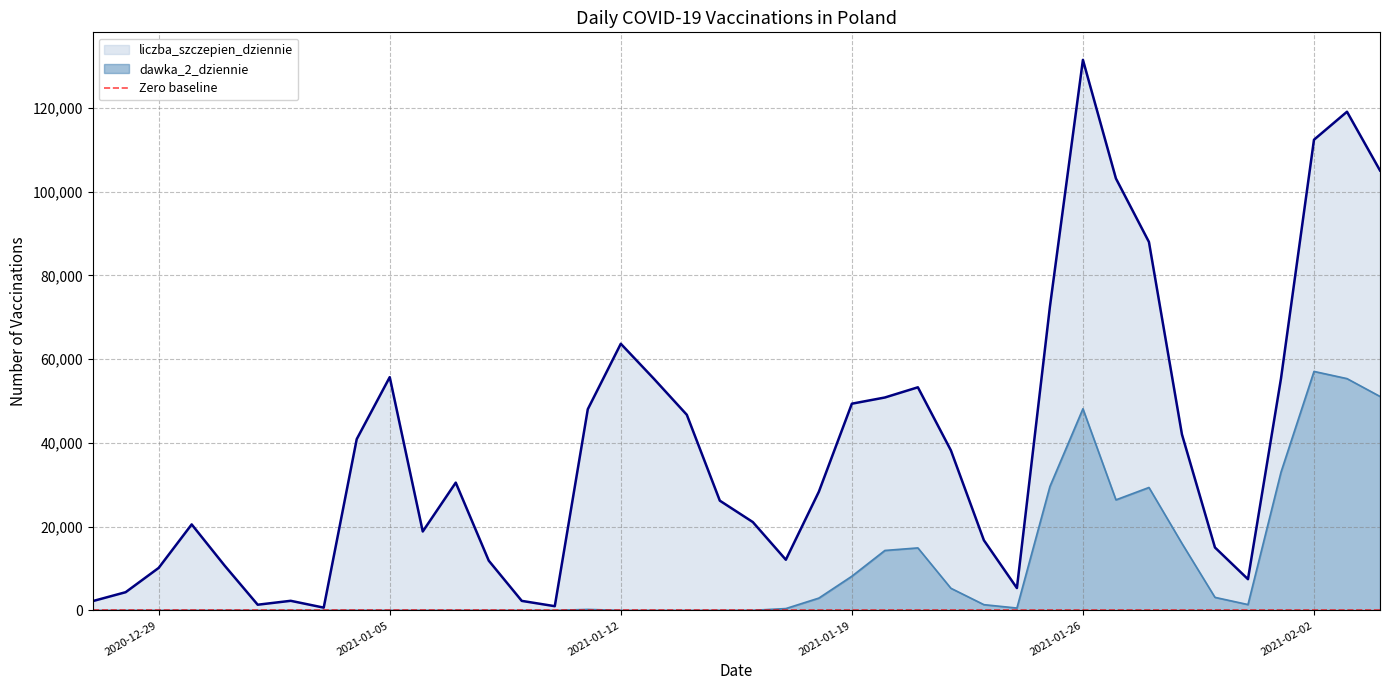

Which category has the highest value across all series?

2021-01-26